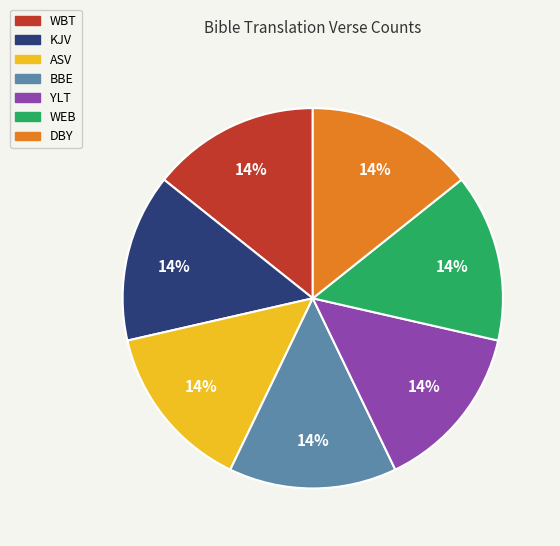

Is there a majority slice in this chart?

No